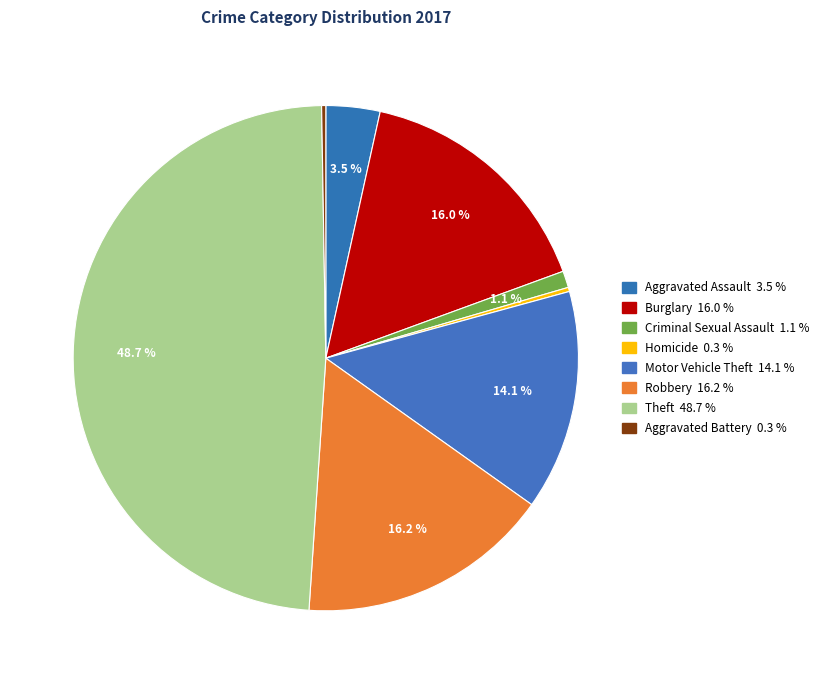

What is the smallest slice in the pie chart?

Homicide